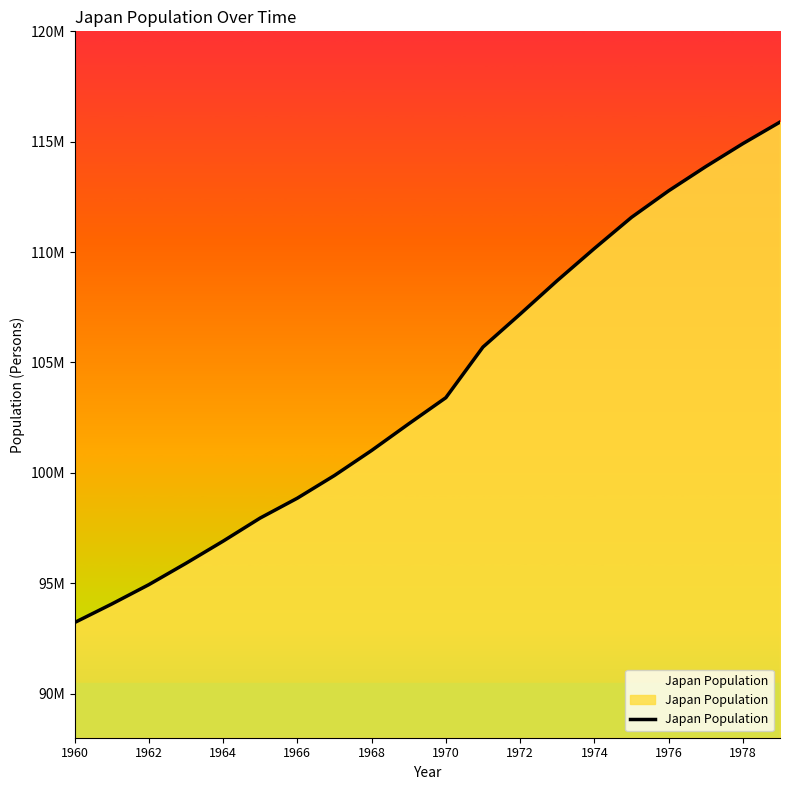

How many data points are less than 103403000?

10